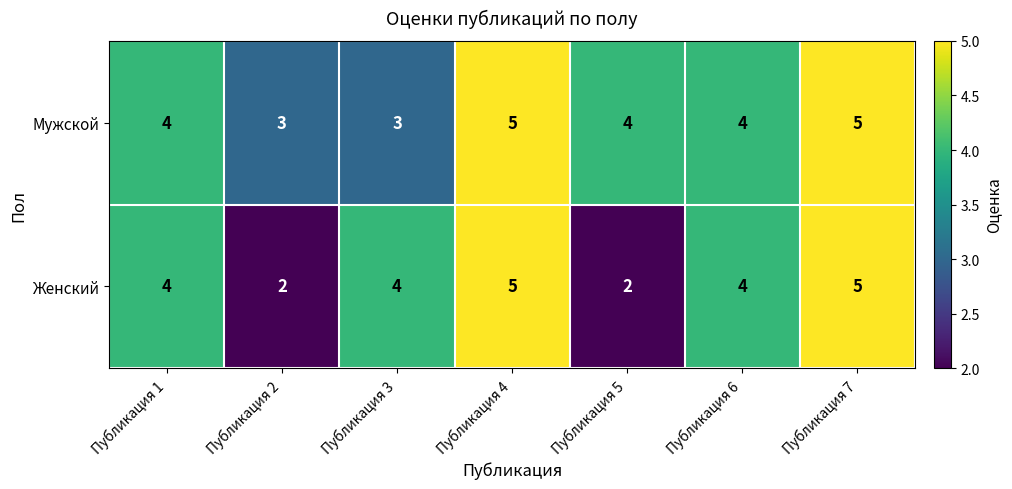

List the series in order of their overall mean, lowest first.

Женский, Мужской